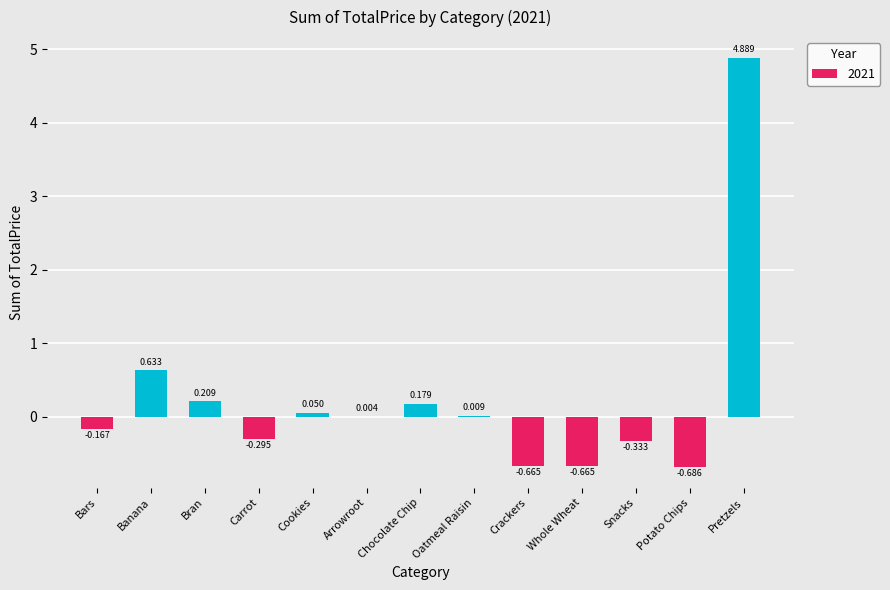

Is it true that the value at Crackers is -1.1?

False